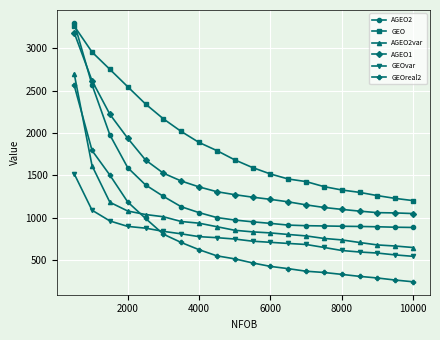

Which series has the largest range (max minus min)?

AGEO2